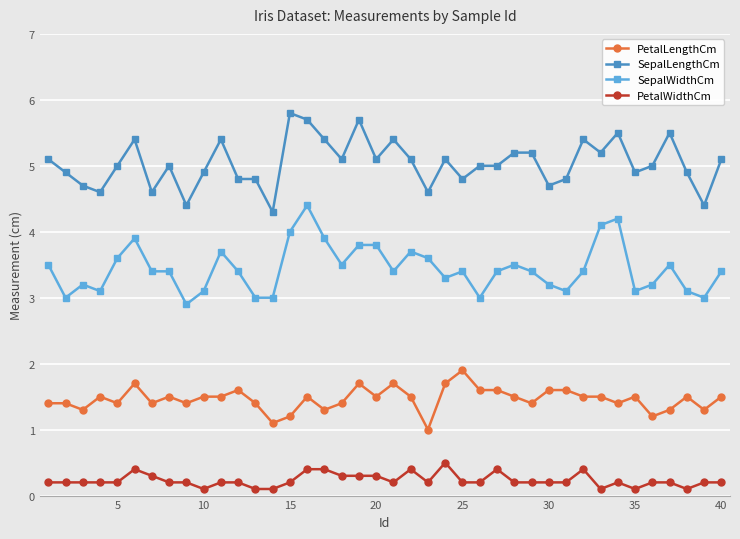

How many series are shown in this chart?

4